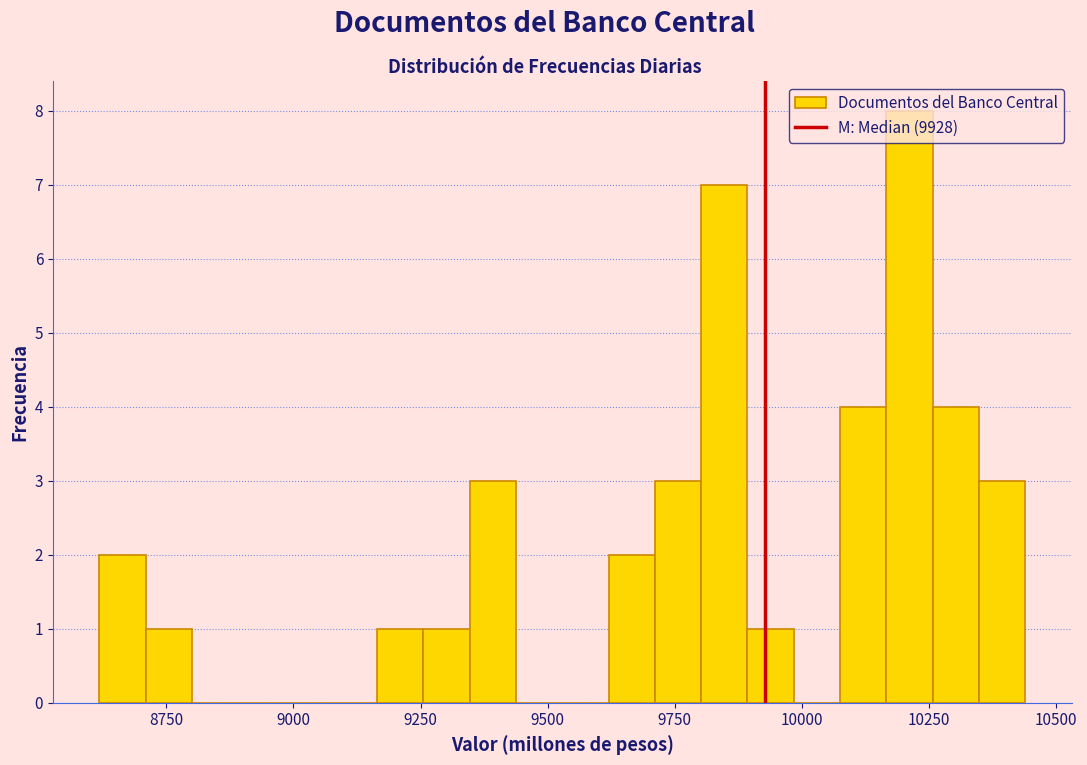

Around what value on the x-axis is the tallest bar? Give the approximate position of its centre, as read against the axis.

10200